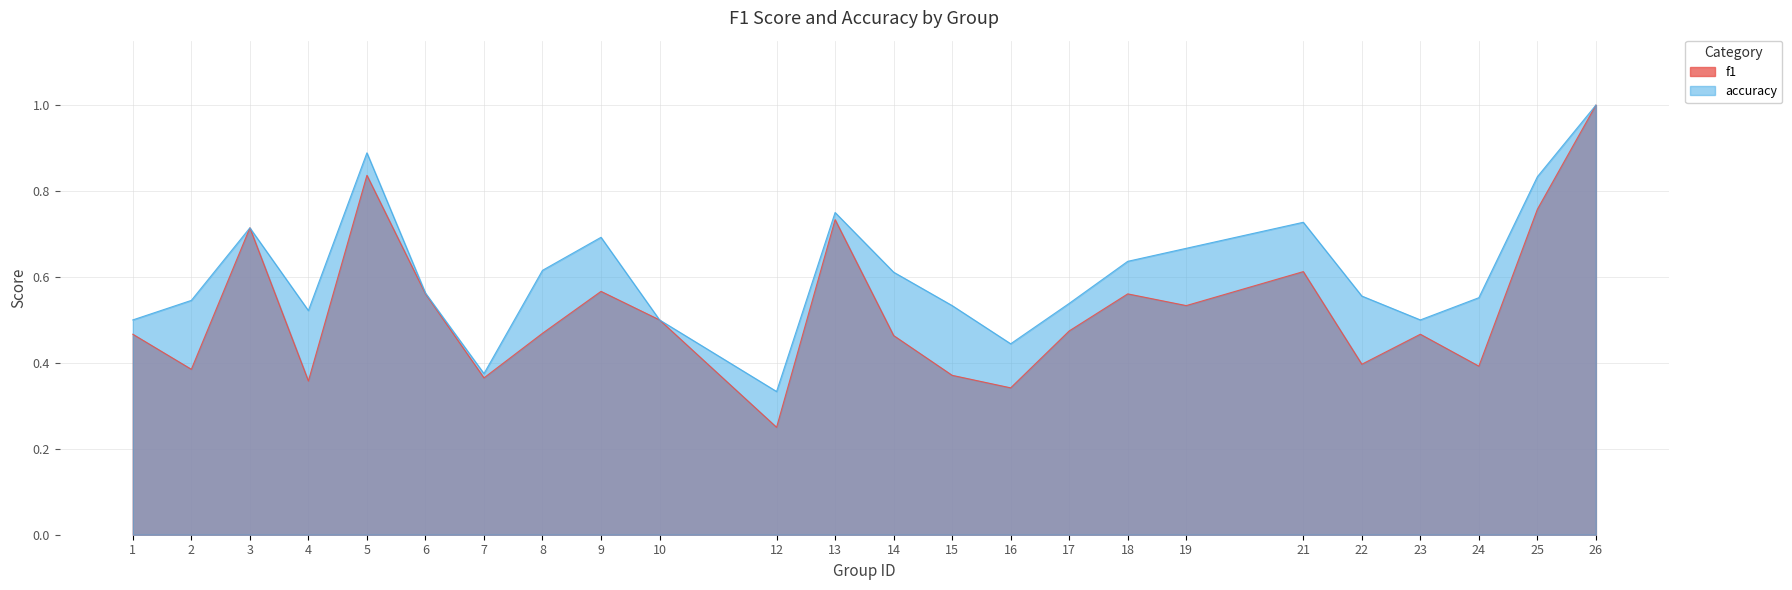

The accuracy series shows 0.3 at 17. True or false?

False